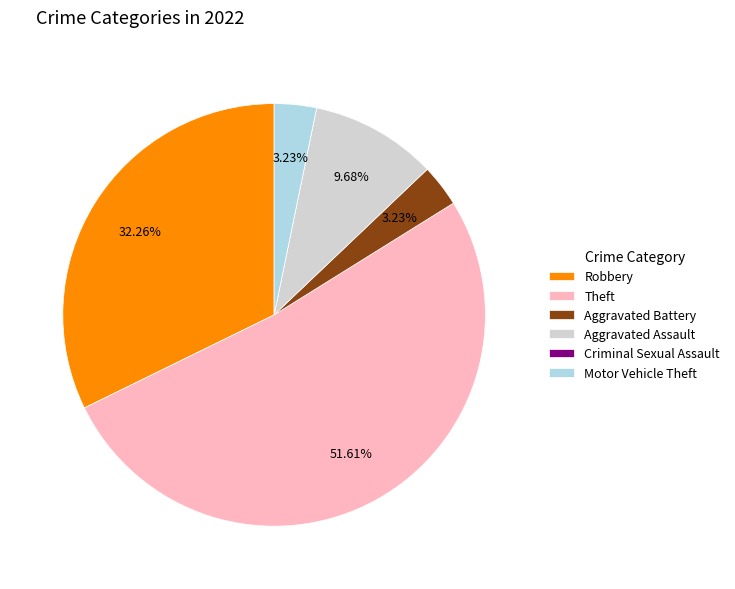

Is there a majority slice in this chart?

Yes